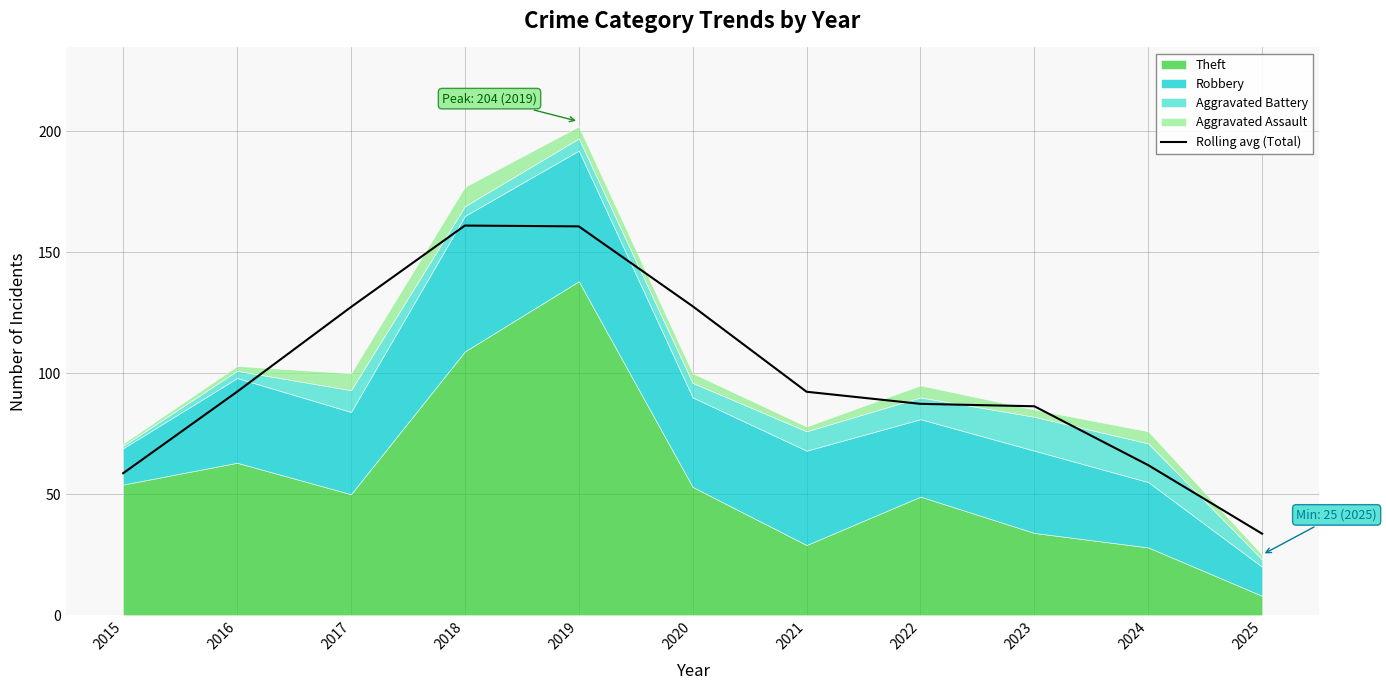

How many categories are shown in the chart?

11